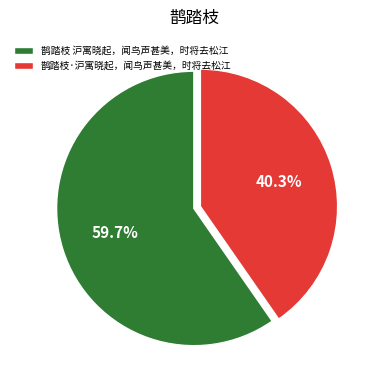

Which has a higher value, 鹊踏枝·沪寓晓起，闻鸟声甚美，时将去松江 or 鹊踏枝 沪寓晓起，闻鸟声甚美，时将去松江?

鹊踏枝 沪寓晓起，闻鸟声甚美，时将去松江